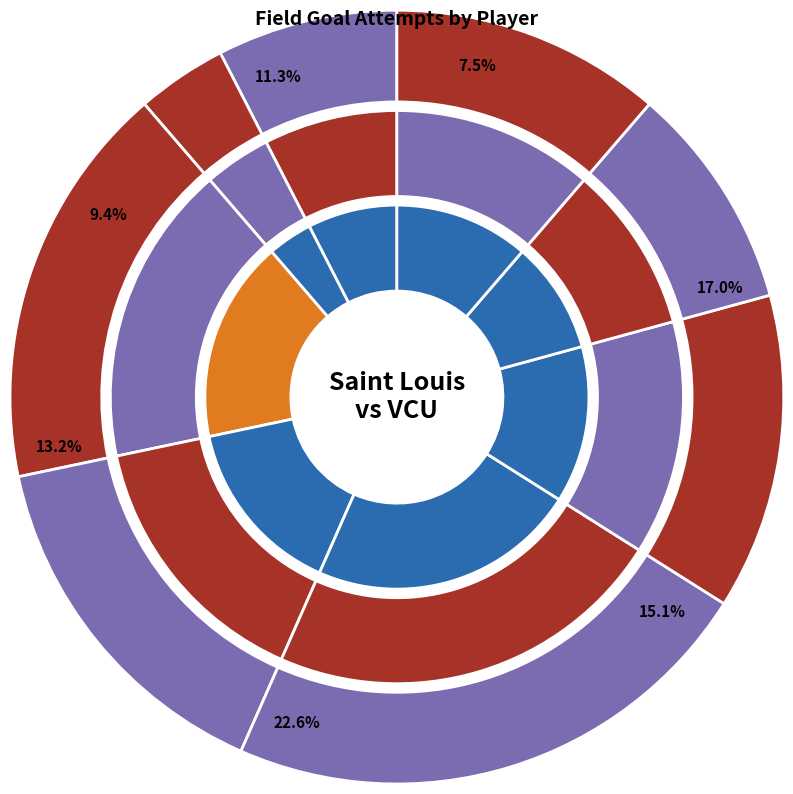

Combined, what portion of the pie is F. Okoro and T. Hargrove Jr.?

11.3%